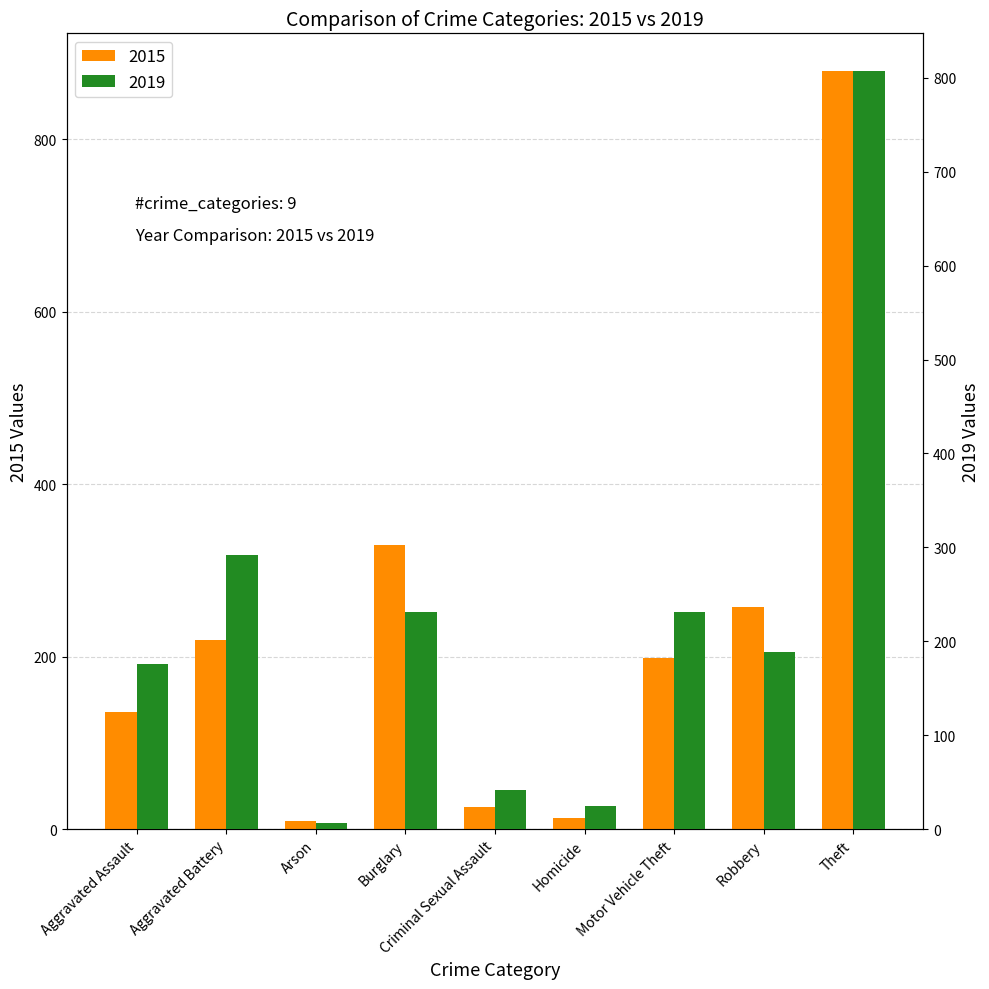

Rank the series by their maximum value, from lowest to highest.

2019, 2015